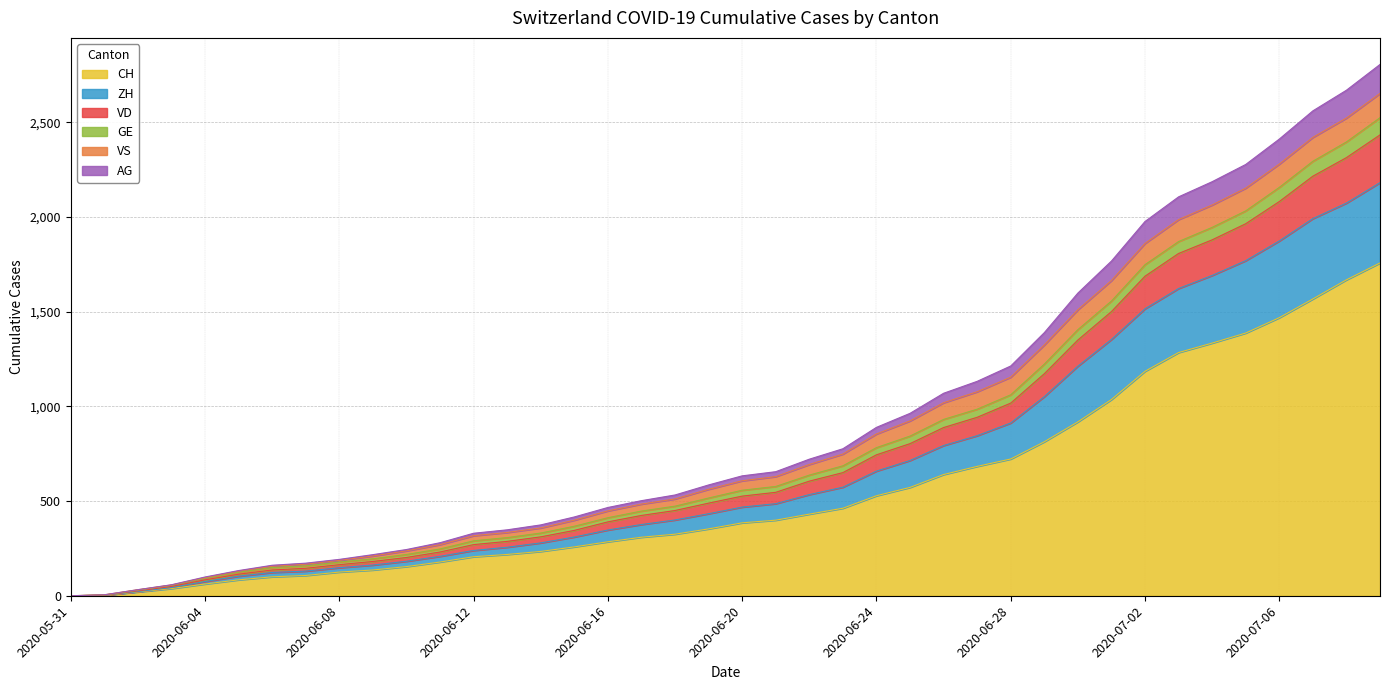

What is the difference between the highest and lowest values at 2020-06-26?

429